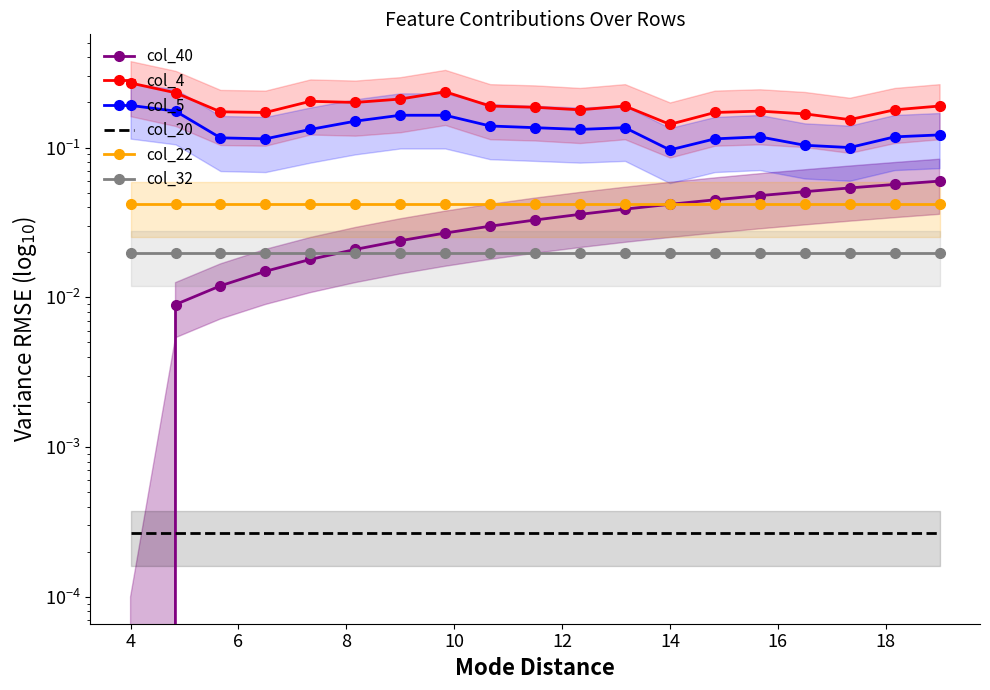

Reading left to right, what are all the values shown in this chart?

col_40: 0.0	0.0	0.0	0.0	0.0	0.0	0.0	0.0	0.0	0.0	0.0	0.0	0.0	0.0	0.0	0.1	0.1	0.1	0.1
col_4: 0.3	0.2	0.2	0.2	0.2	0.2	0.2	0.2	0.2	0.2	0.2	0.2	0.1	0.2	0.2	0.2	0.2	0.2	0.2
col_5: 0.2	0.2	0.1	0.1	0.1	0.1	0.2	0.2	0.1	0.1	0.1	0.1	0.1	0.1	0.1	0.1	0.1	0.1	0.1
col_20: 0.0	0.0	0.0	0.0	0.0	0.0	0.0	0.0	0.0	0.0	0.0	0.0	0.0	0.0	0.0	0.0	0.0	0.0	0.0
col_22: 0.0	0.0	0.0	0.0	0.0	0.0	0.0	0.0	0.0	0.0	0.0	0.0	0.0	0.0	0.0	0.0	0.0	0.0	0.0
col_32: 0.0	0.0	0.0	0.0	0.0	0.0	0.0	0.0	0.0	0.0	0.0	0.0	0.0	0.0	0.0	0.0	0.0	0.0	0.0